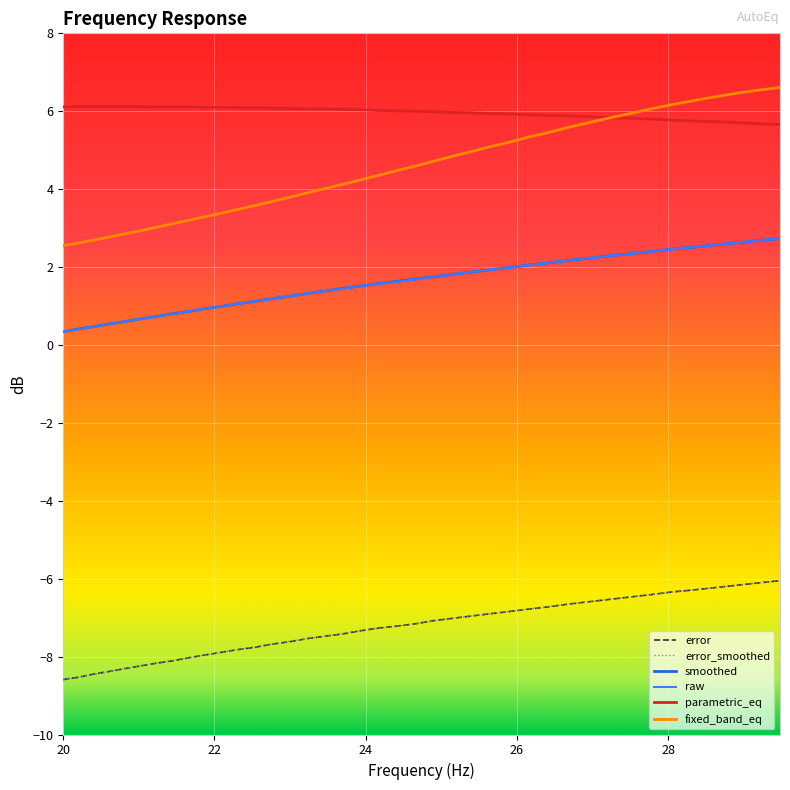

Which series has the widest spread of values?

fixed_band_eq